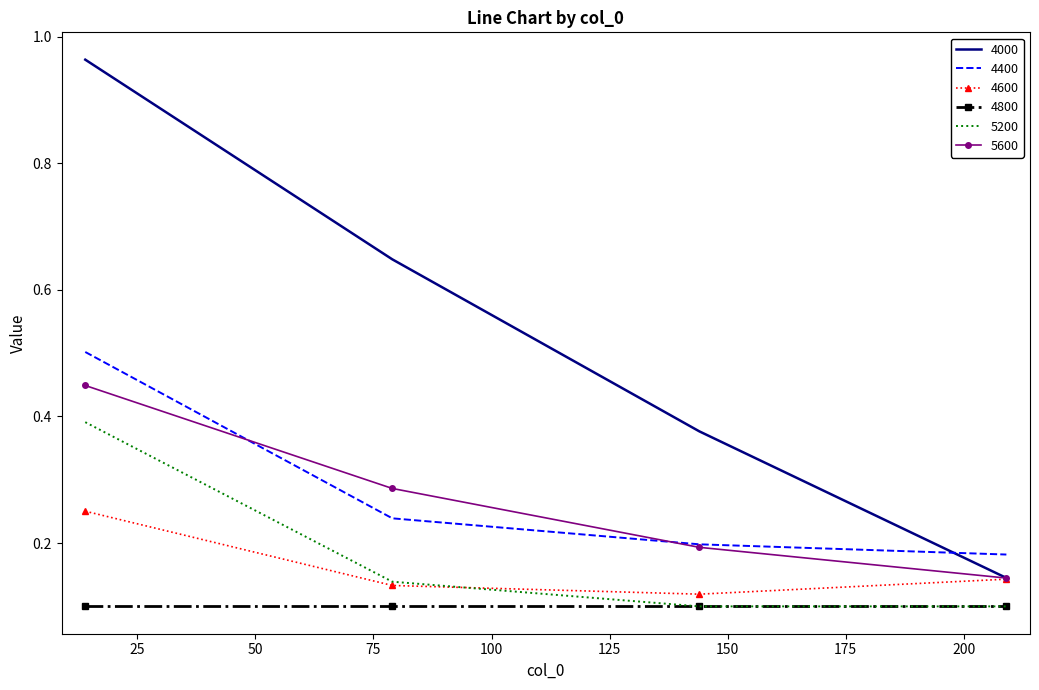

At how many categories does at least one series exceed 0?

4